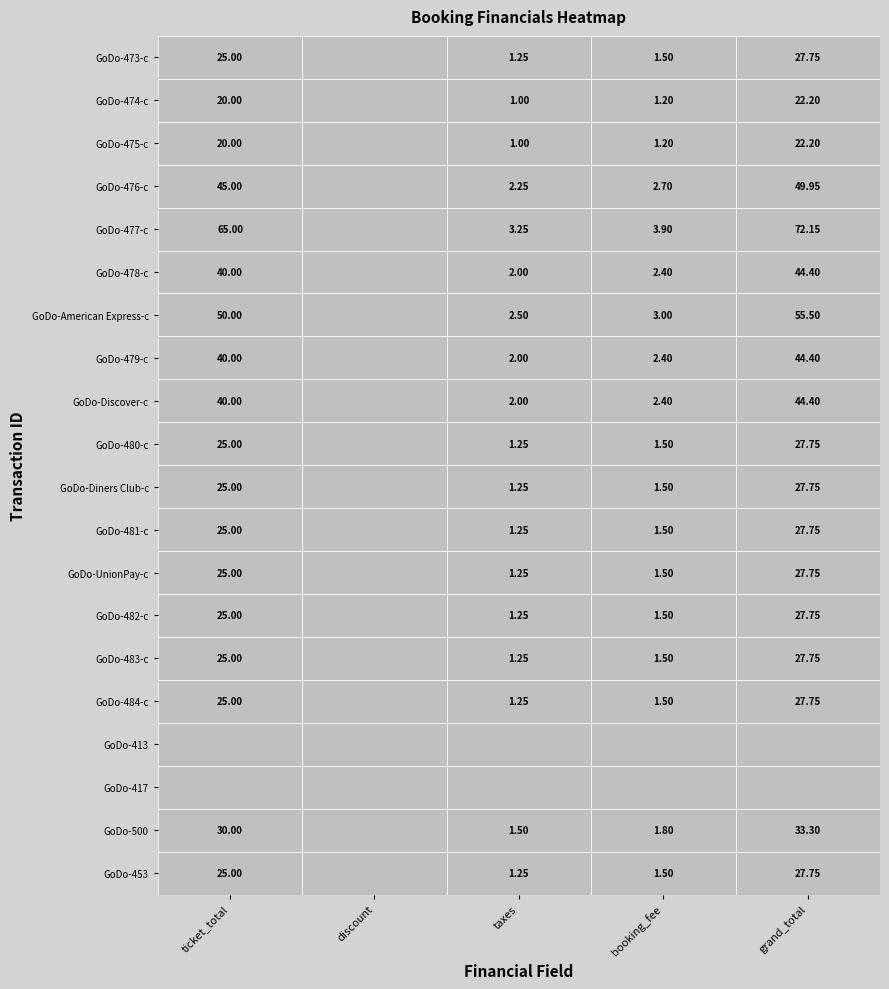

At how many categories does at least one series exceed 17?

2